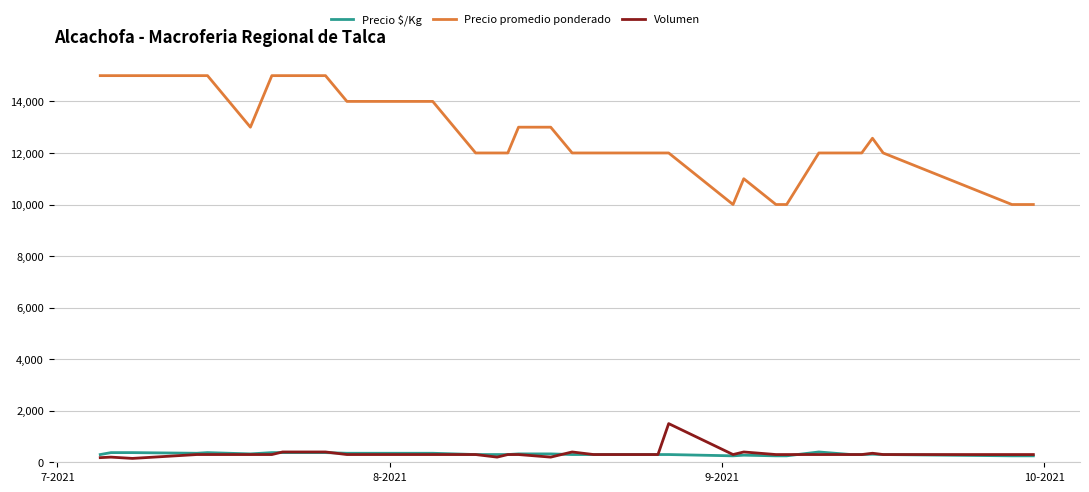

What is the greatest value displayed?

15000